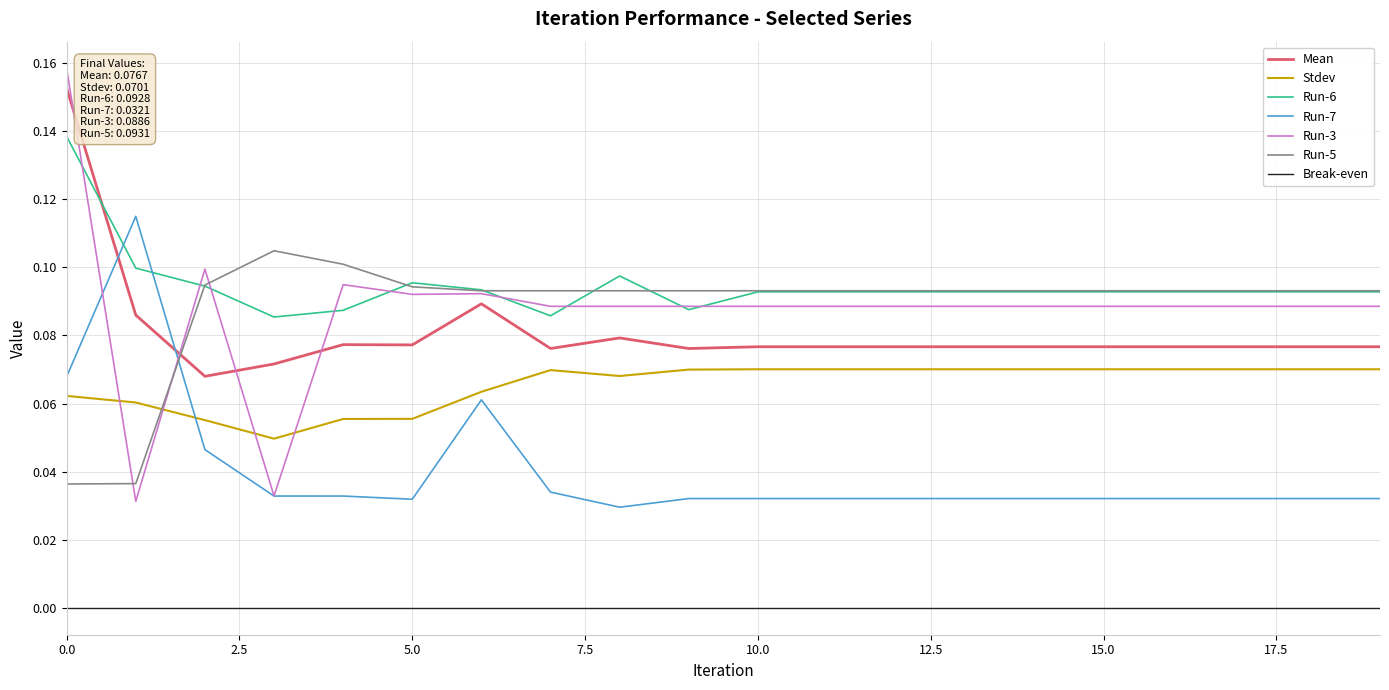

What is the maximum value shown in the chart?

0.2